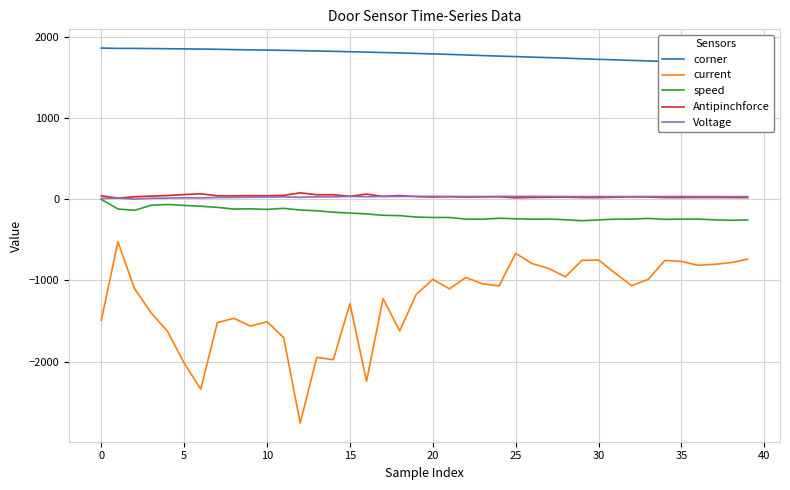

Is it true that Antipinchforce equals 14 at 32?

False